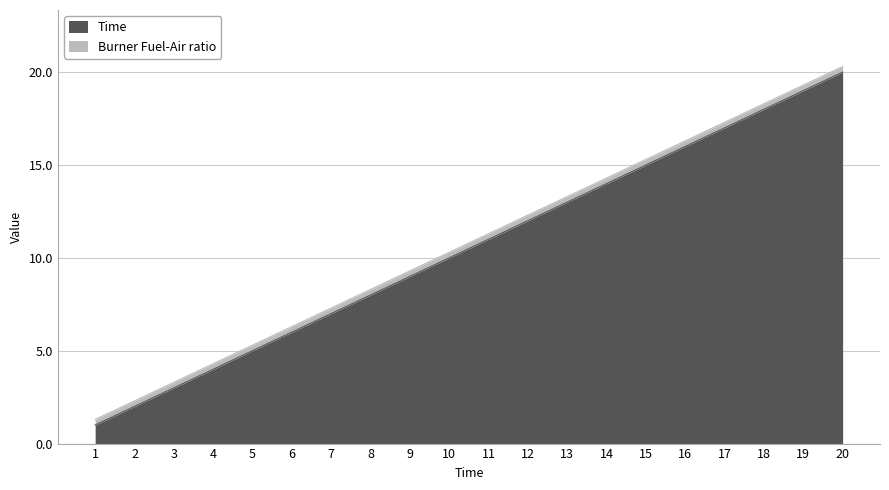

What is the difference between the maximum and minimum values?

19